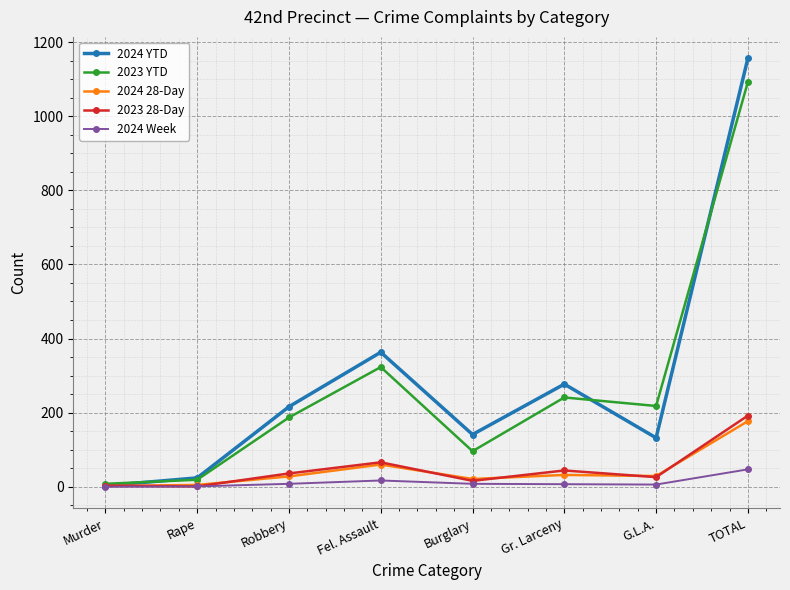

What is the label of the 2nd point from the left?

Rape